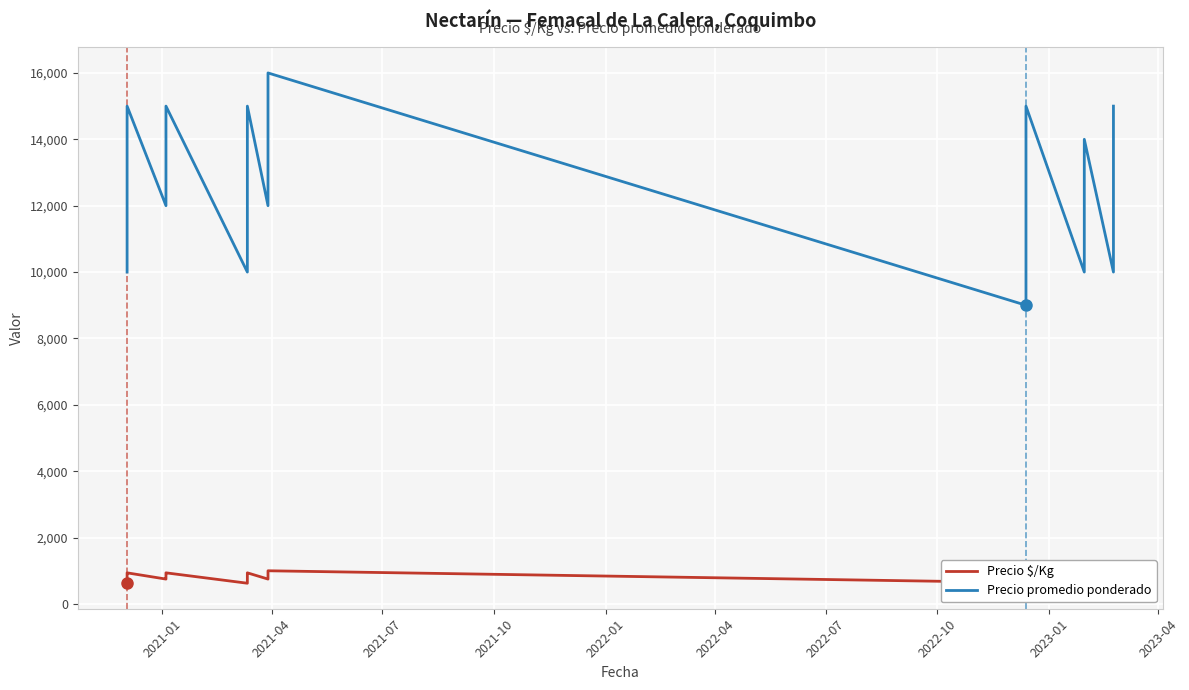

True or false: Precio promedio ponderado and Precio $/Kg cross at least once.

False